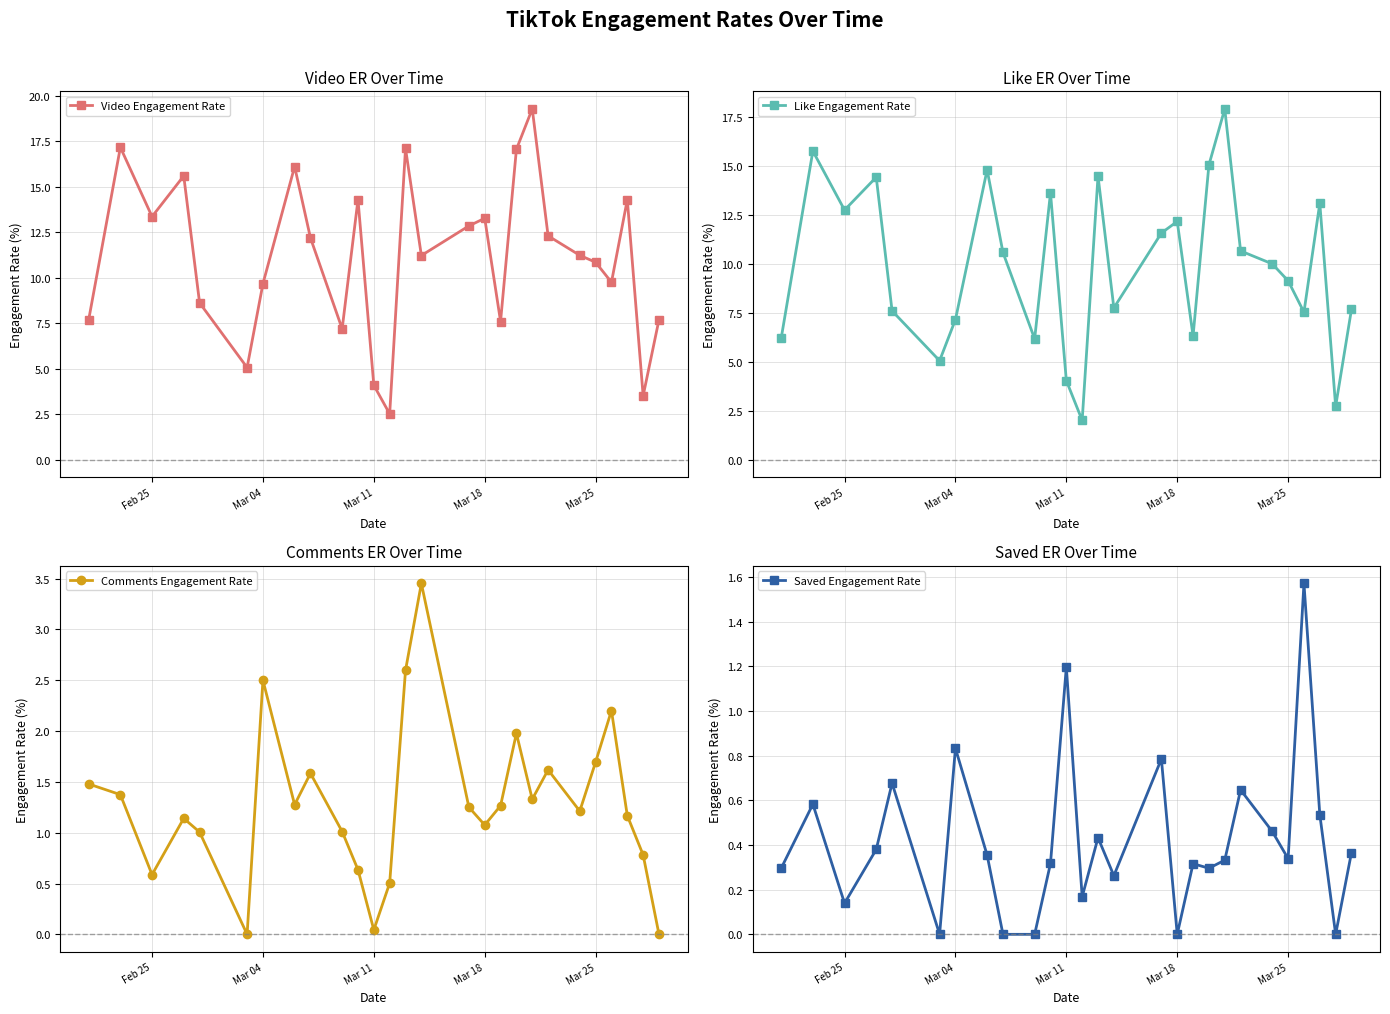

How many interior local peaks does the Comments Engagement Rate series have?

7